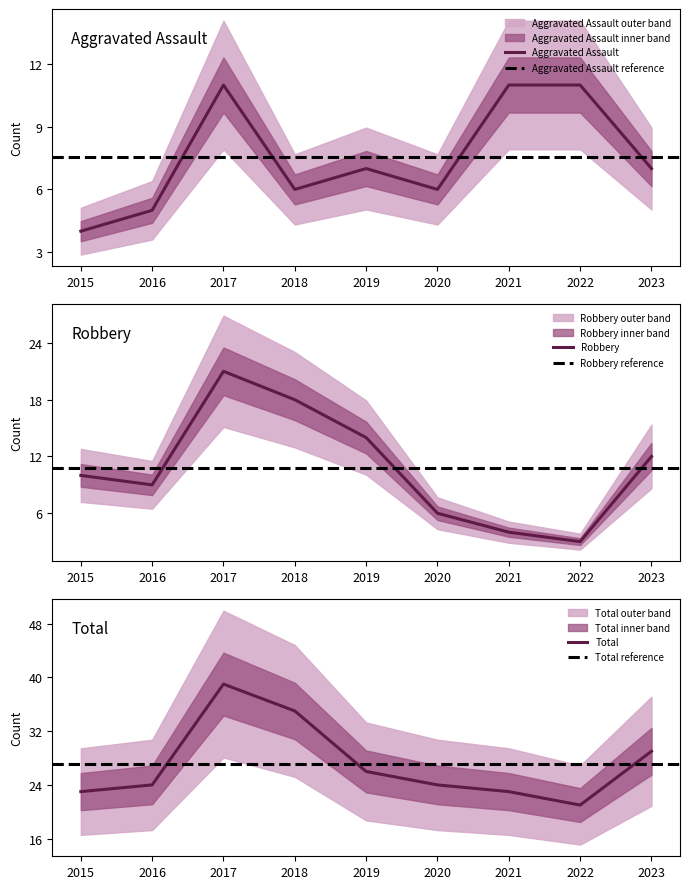

What is the sum of the Total values at 2018 and 2015?

58